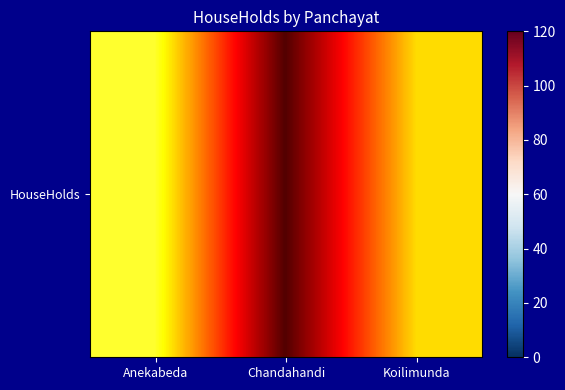

What is the minimum value shown in the chart?

25